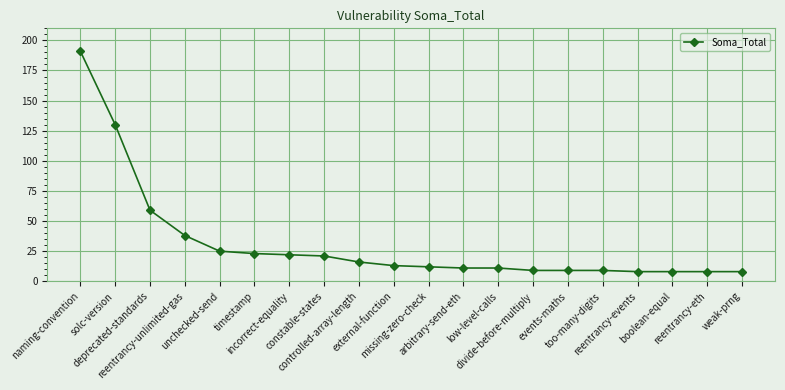

What is the minimum value shown in the chart?

8